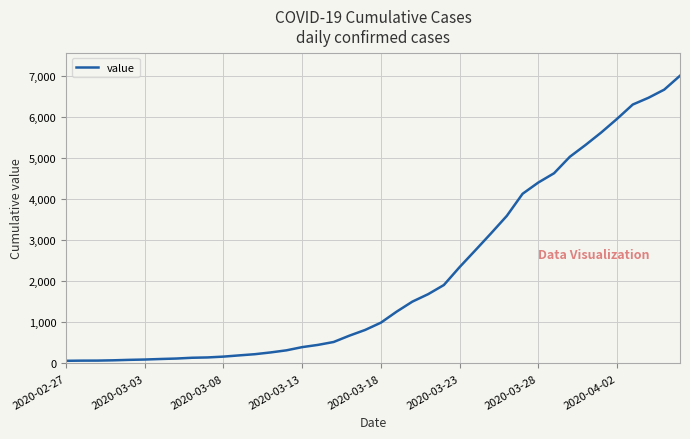

What is the maximum value shown in the chart?

7001